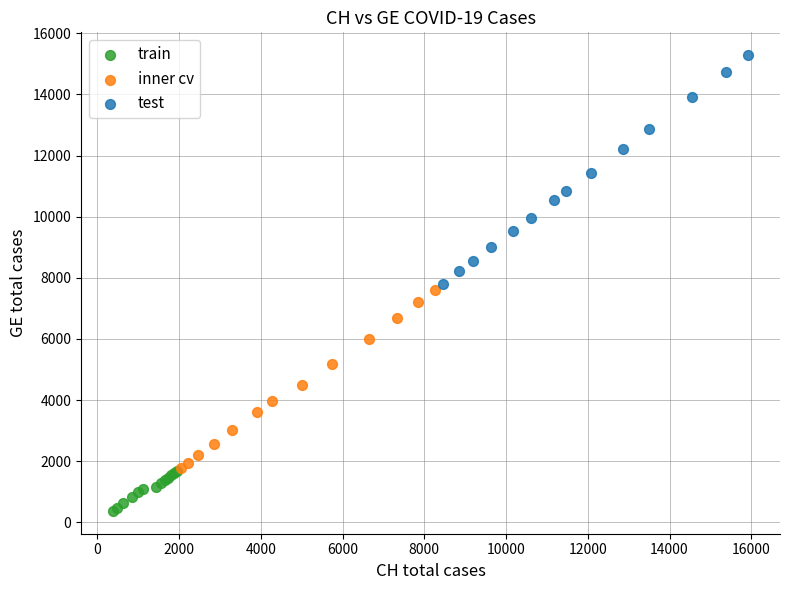

Which series reaches the maximum Y coordinate?

test